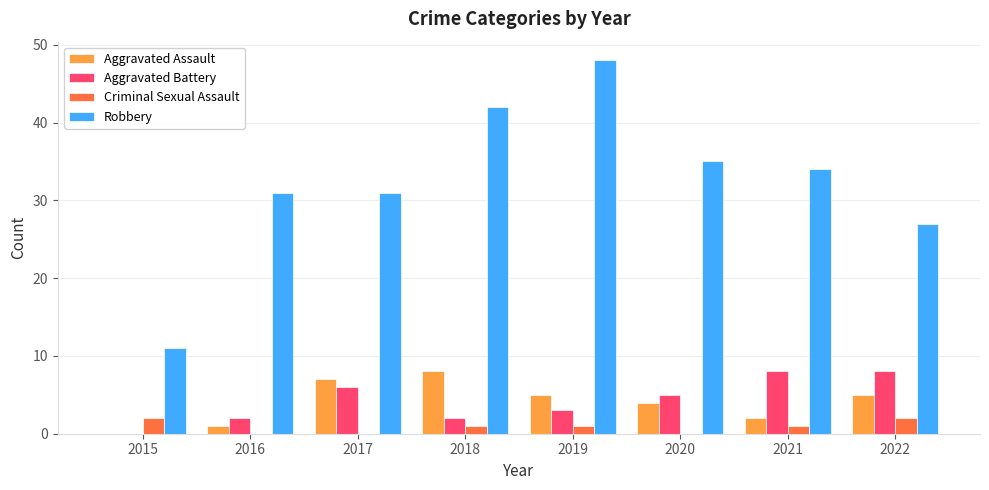

What is the sum of all Criminal Sexual Assault values?

7